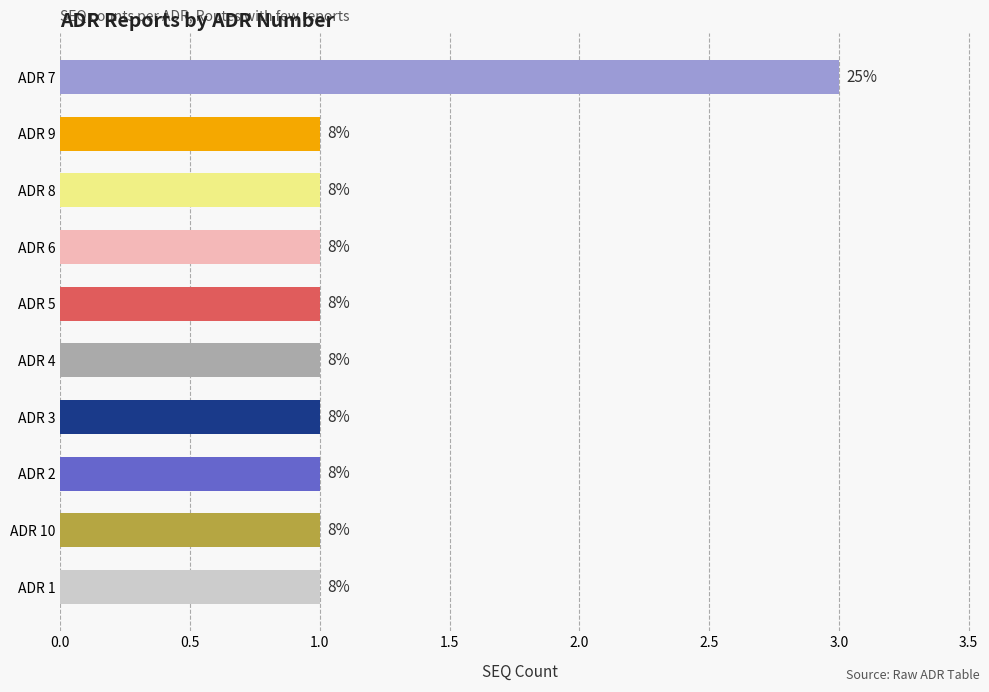

What is the smallest value displayed?

1